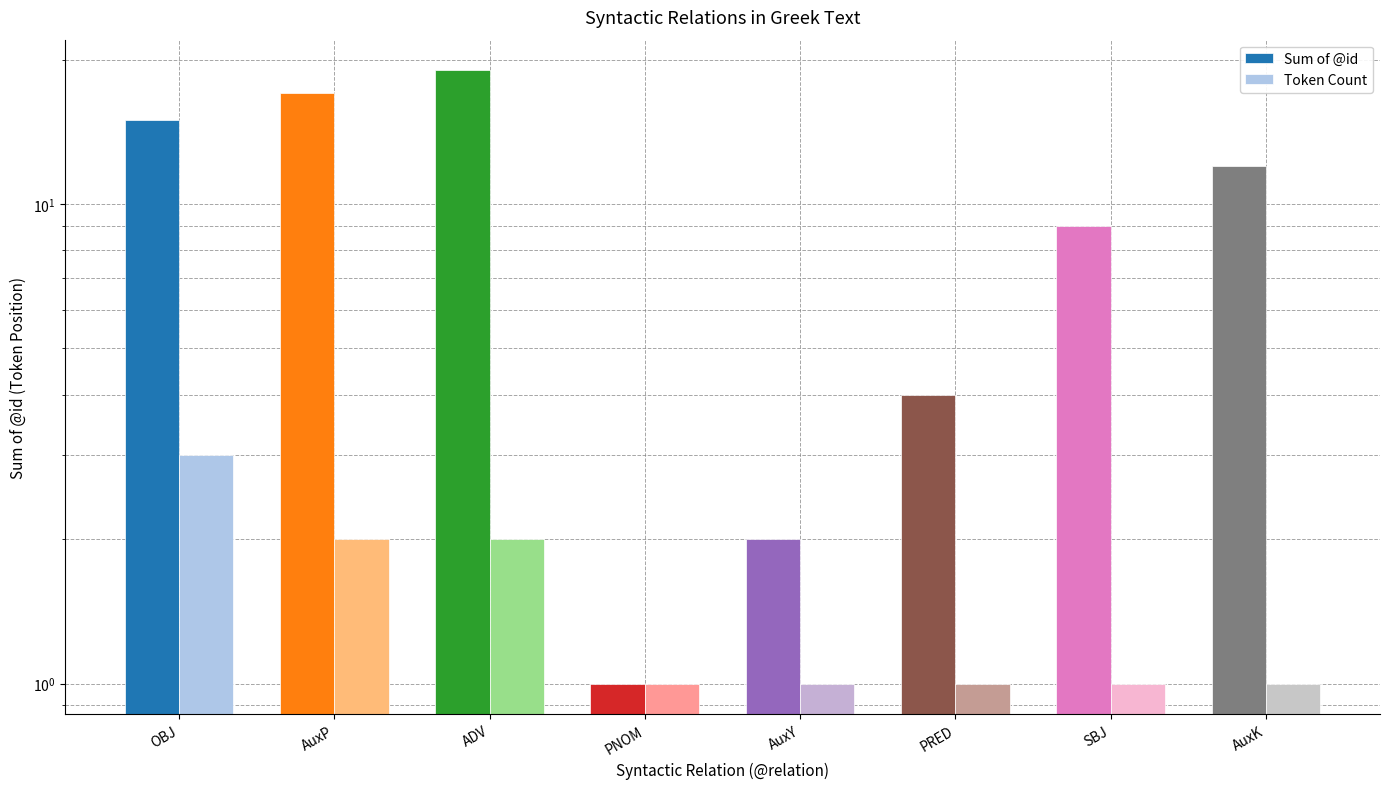

Reading left to right, what are all the values shown in this chart?

Sum of @id: 15	17	19	1	2	4	9	12
Token Count: 3	2	2	1	1	1	1	1